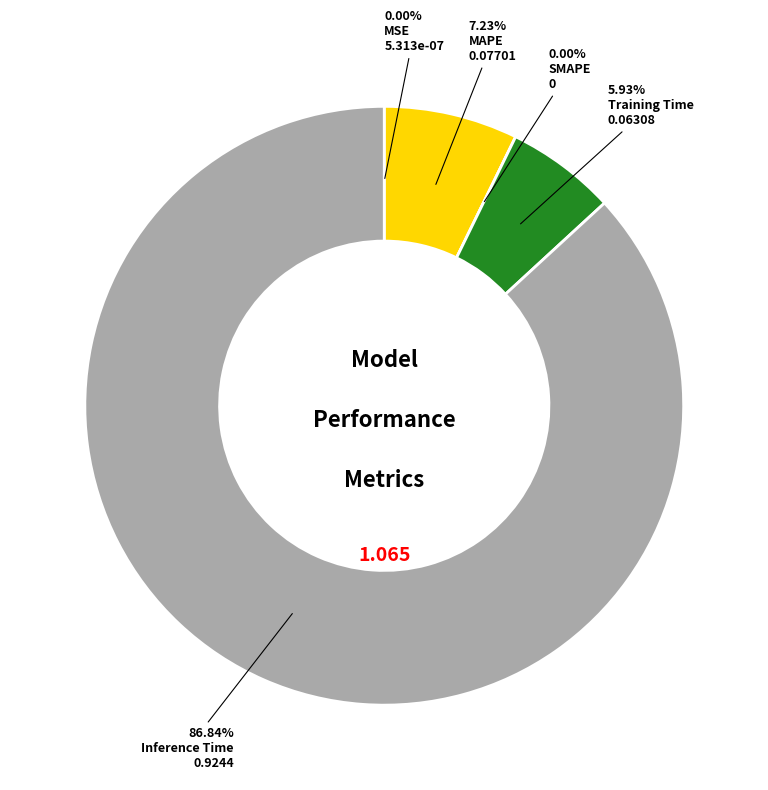

Between MSE and Inference Time, which is larger?

Inference Time